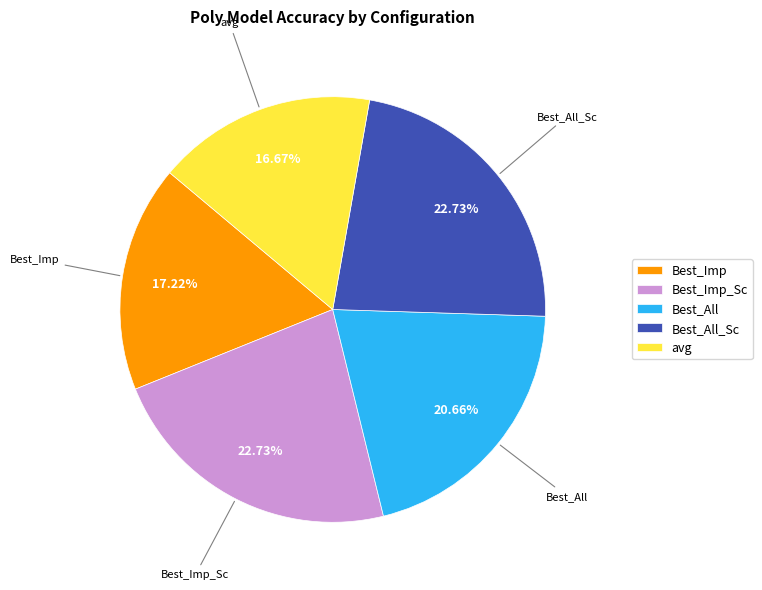

Is the sum of Best_All_Sc and Best_Imp_Sc greater than half?

No